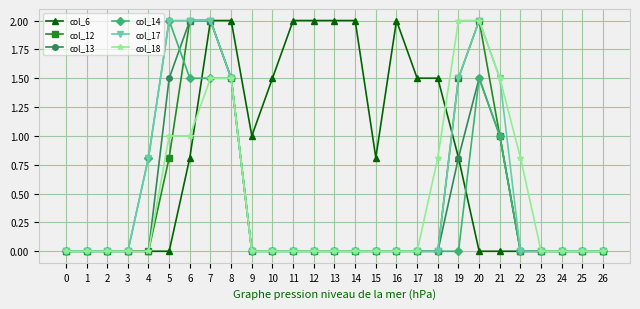

True or false: col_12 has more than 0 interior local peaks.

True